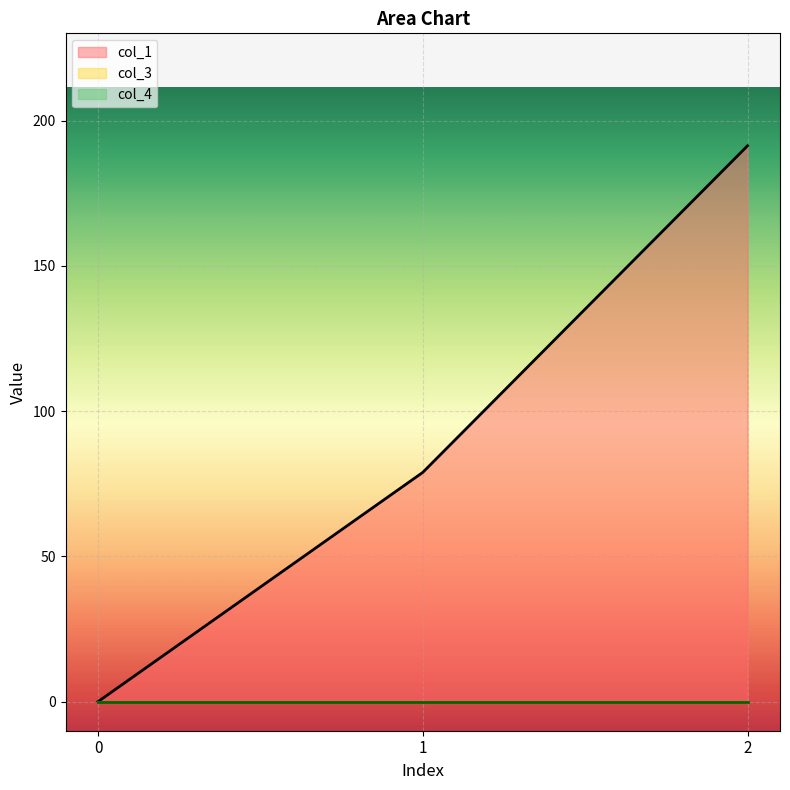

Reading left to right, list all the values displayed in this chart.

col_1: 0=0.0	1=78.9	2=191.3
col_3: 0=0.0	1=0.0	2=0.0
col_4: 0=0.0	1=0.0	2=0.0